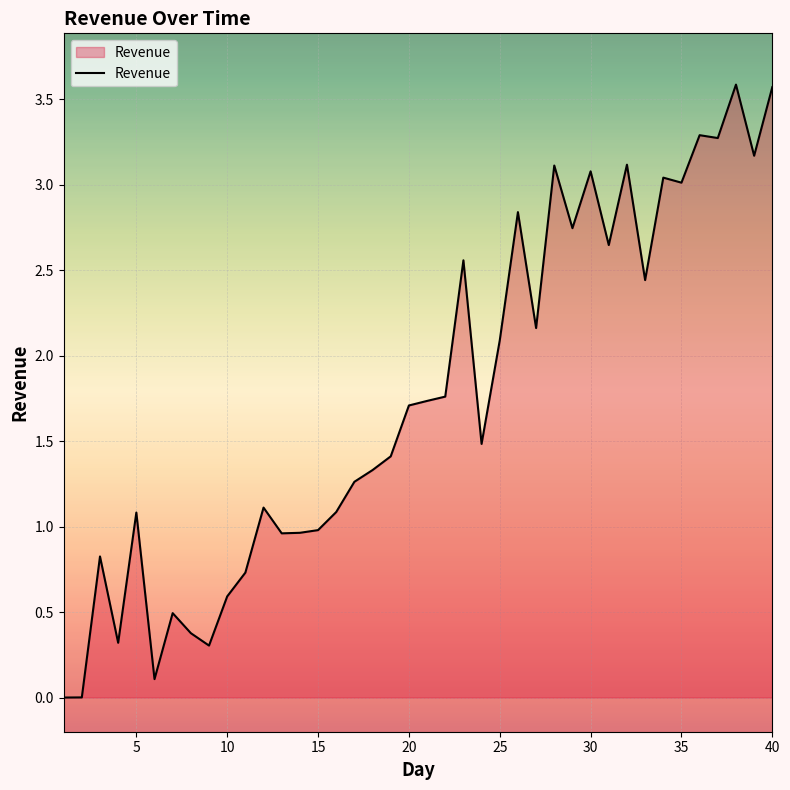

What is the difference between the maximum and minimum values?

3.6